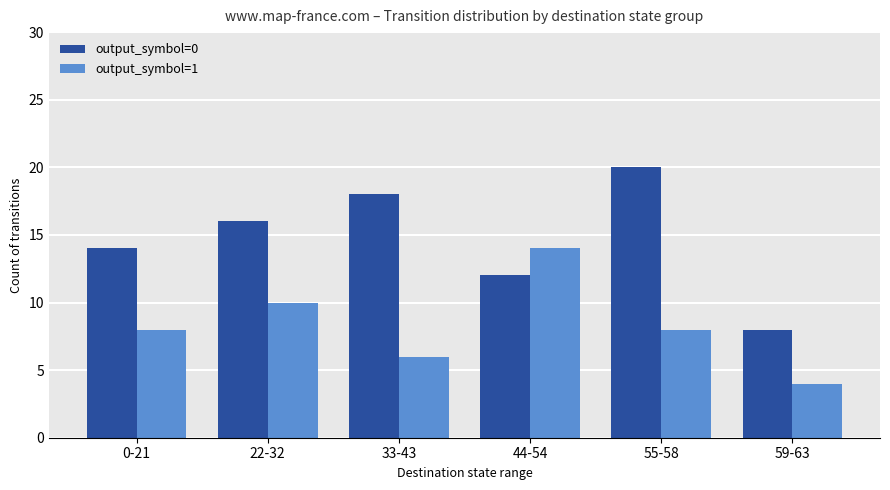

Reading left to right, extract all data points from this chart.

output_symbol=0: 0-21=14	22-32=16	33-43=18	44-54=12	55-58=20	59-63=8
output_symbol=1: 0-21=8	22-32=10	33-43=6	44-54=14	55-58=8	59-63=4